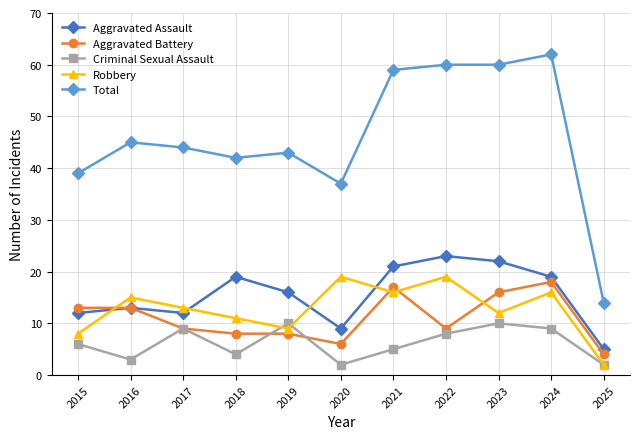

At 2018, list the series in order from largest to smallest.

Total, Aggravated Assault, Robbery, Aggravated Battery, Criminal Sexual Assault